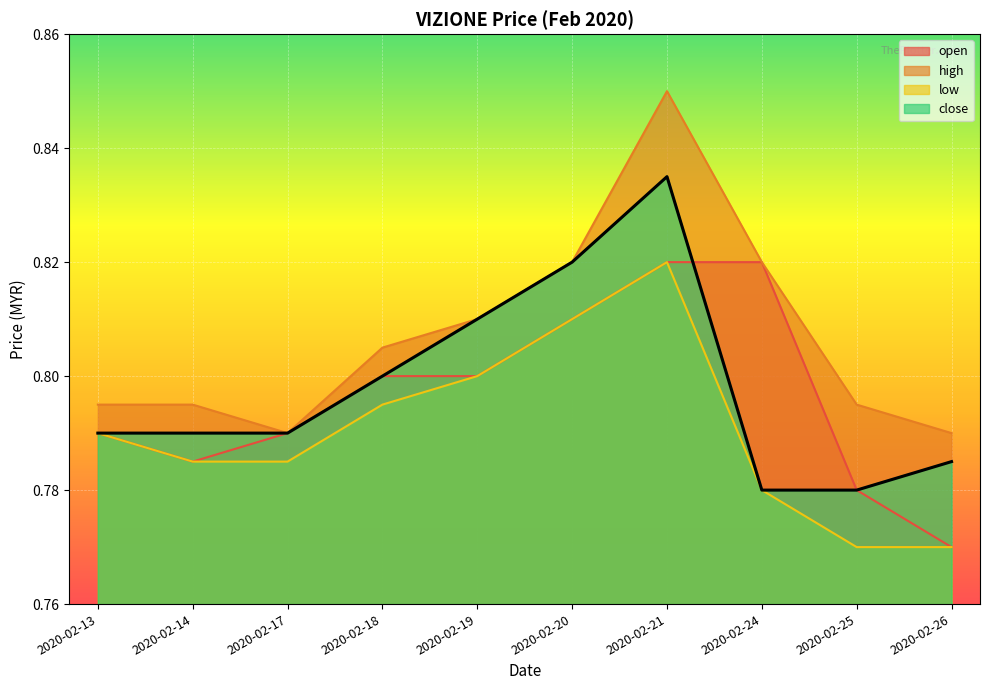

True or false: low and high cross at least once.

False